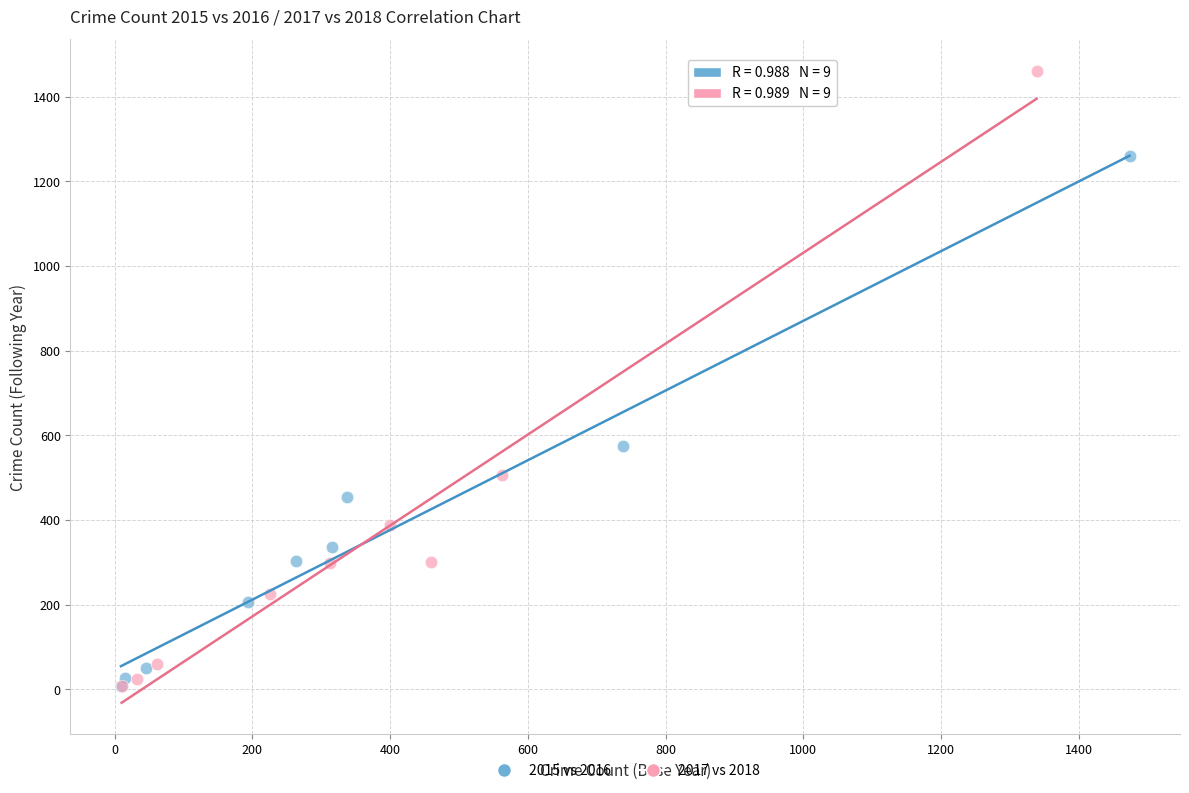

What are all the series names shown in the legend?

2015 vs 2016, 2017 vs 2018